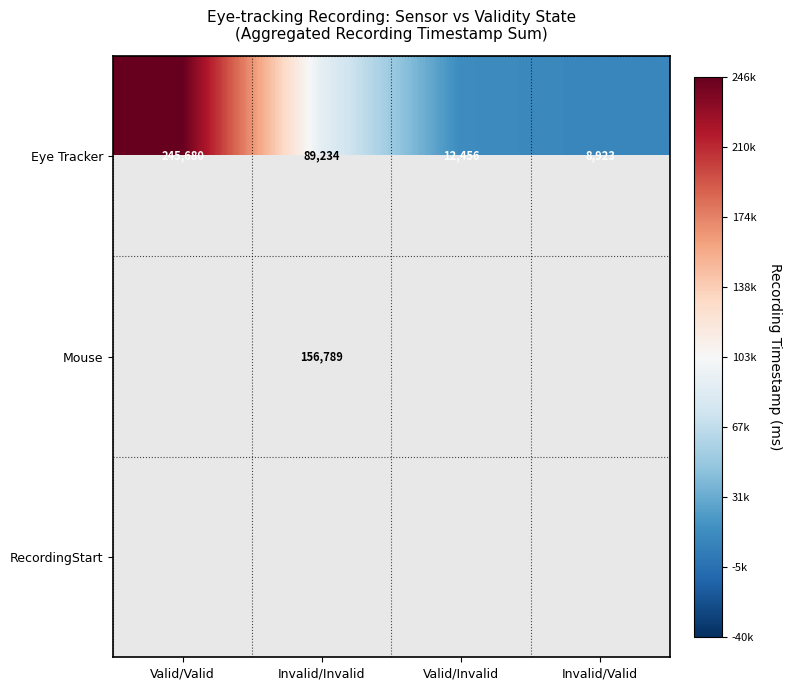

List the labels in order of Eye Tracker value, smallest first.

Invalid/Valid, Valid/Invalid, Invalid/Invalid, Valid/Valid